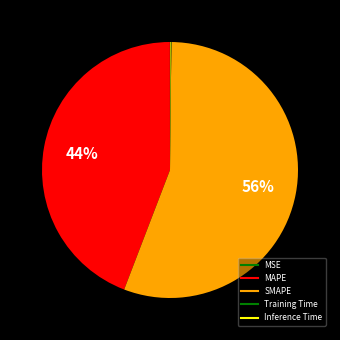

What is the change in value from MAPE to Inference Time?

-41.2